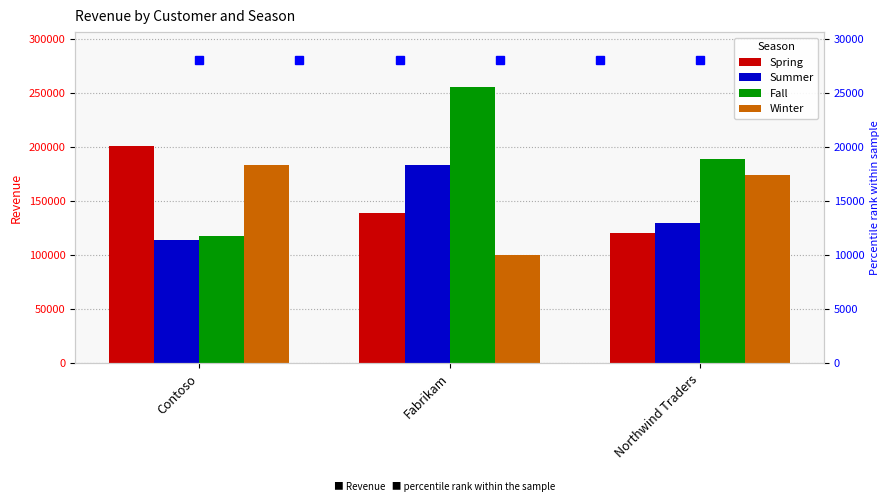

At how many categories does at least one series exceed 110994?

3